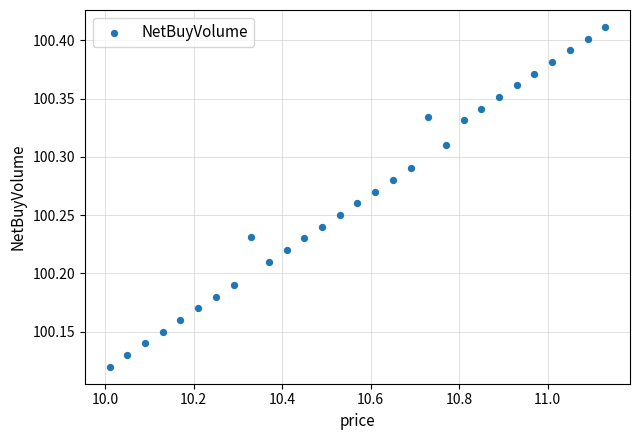

What is the range of X values (max minus min)?

1.1